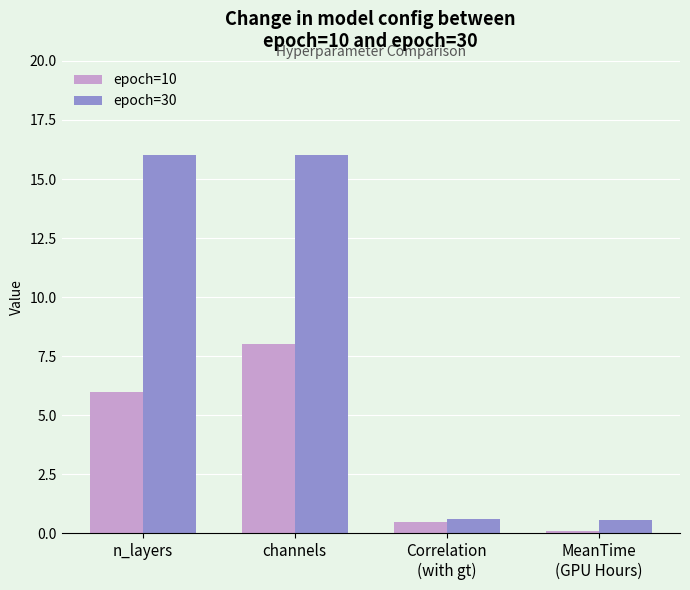

What is the average value of the epoch=30 series?

8.3